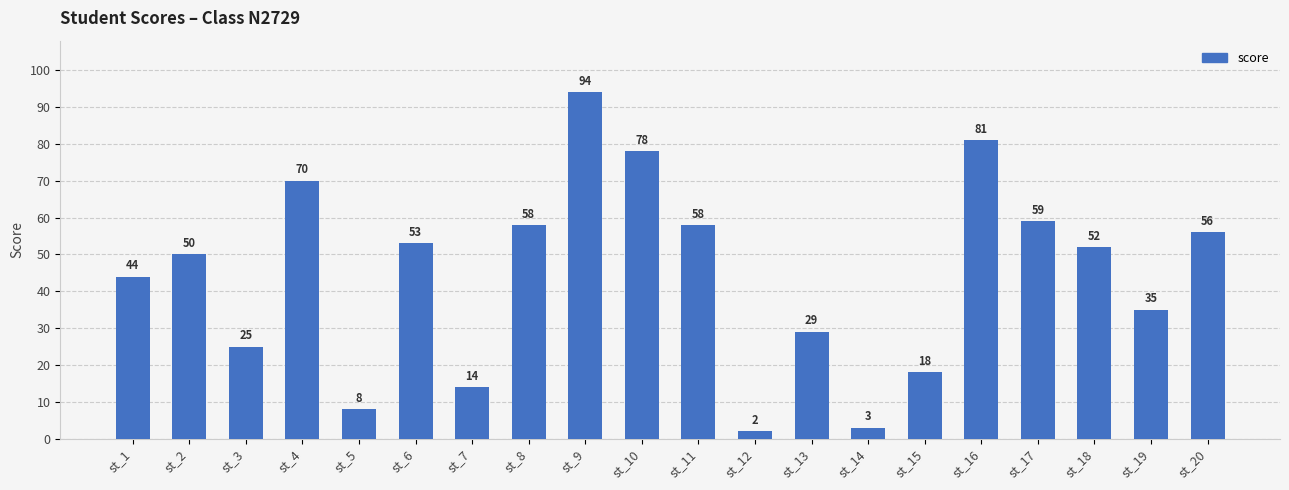

True or false: the data shows 16 at st_6.

False